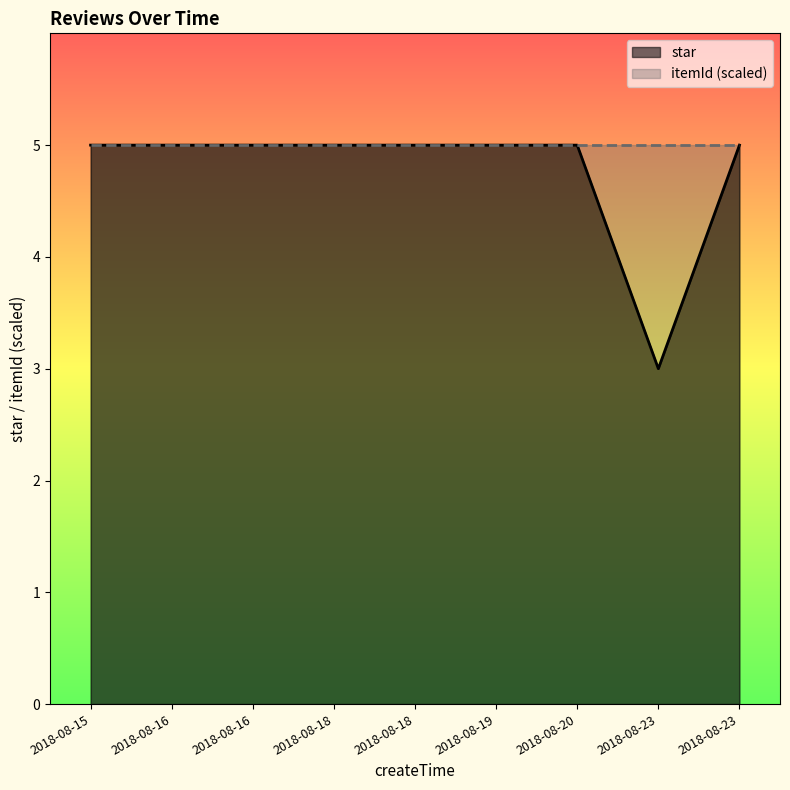

What is the difference between the second highest and minimum values in the star series?

2